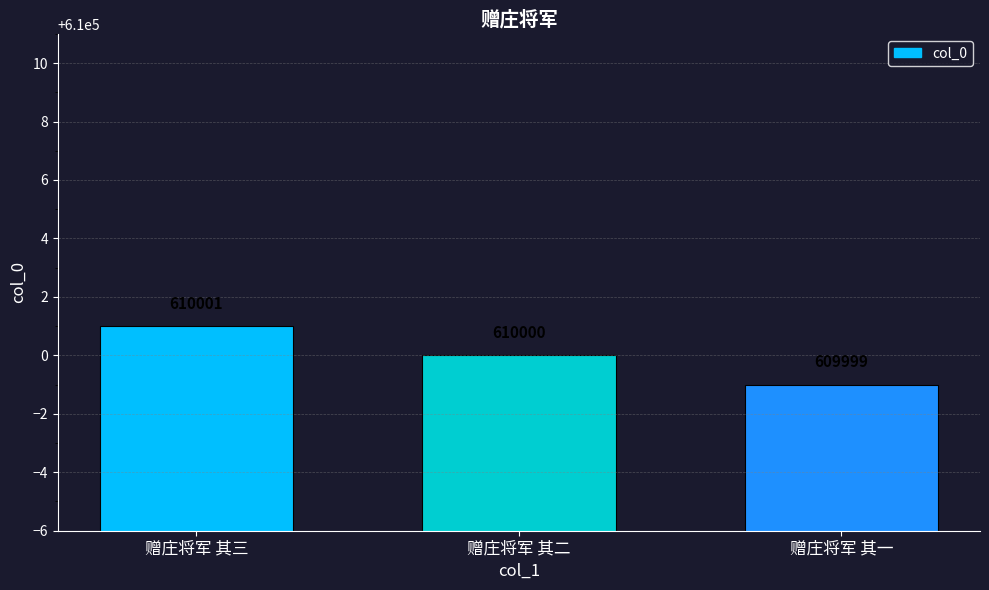

Rank the categories by value from highest to lowest.

赠庄将军 其三, 赠庄将军 其二, 赠庄将军 其一